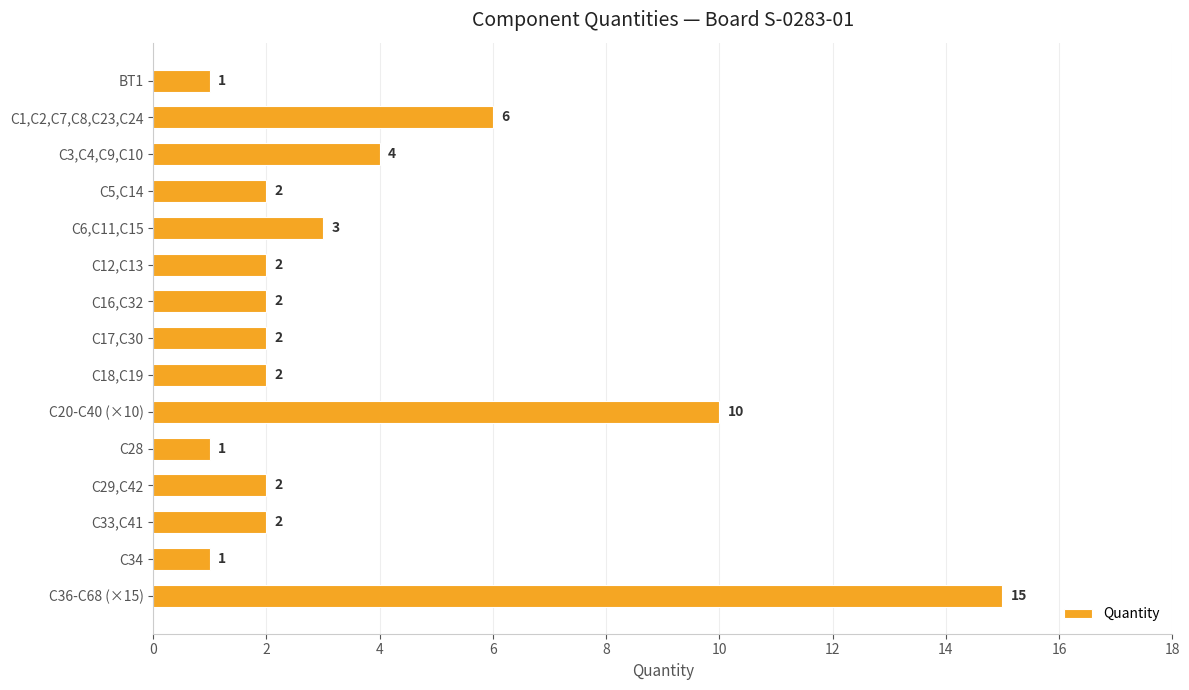

Between C6,C11,C15 and BT1, which is larger?

C6,C11,C15